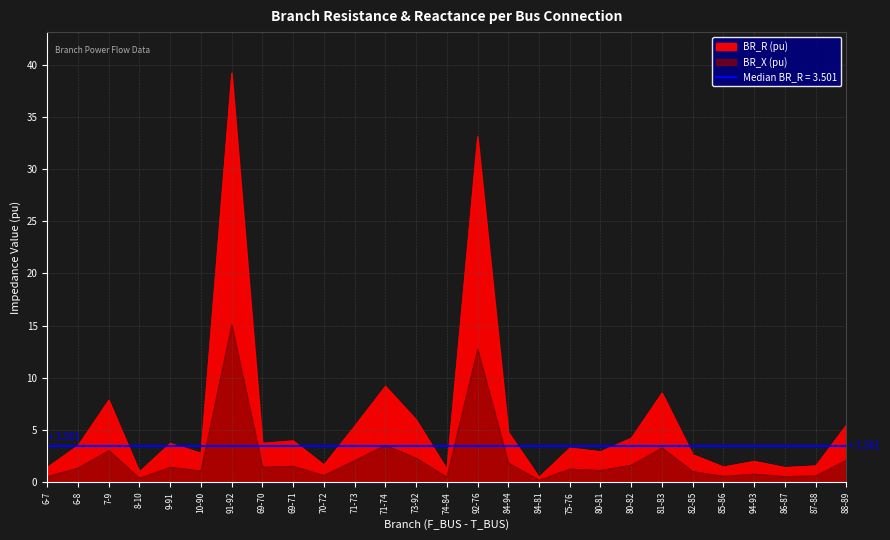

True or false: BR_R and BR_X intersect in this chart.

False